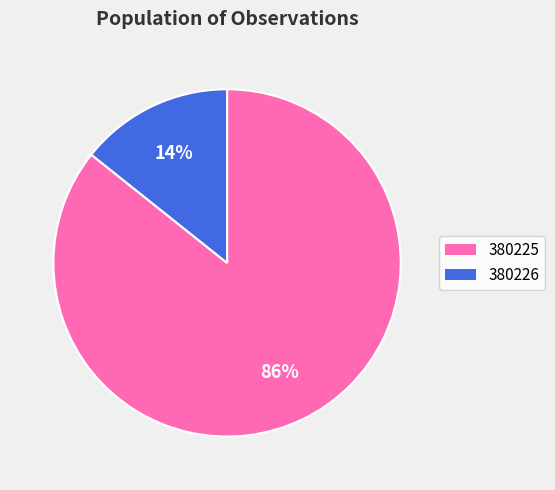

To the nearest percent, what percentage of the pie is 380225?

86%